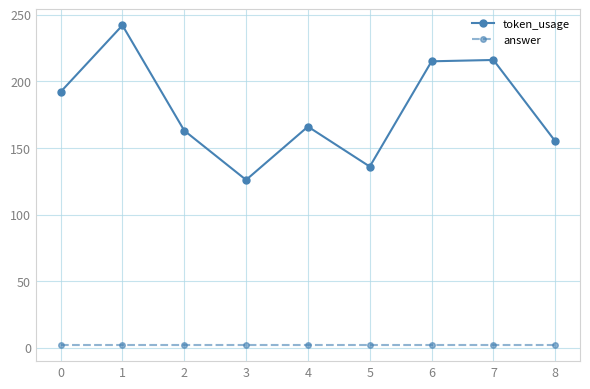

What is the maximum value for token_usage?

242